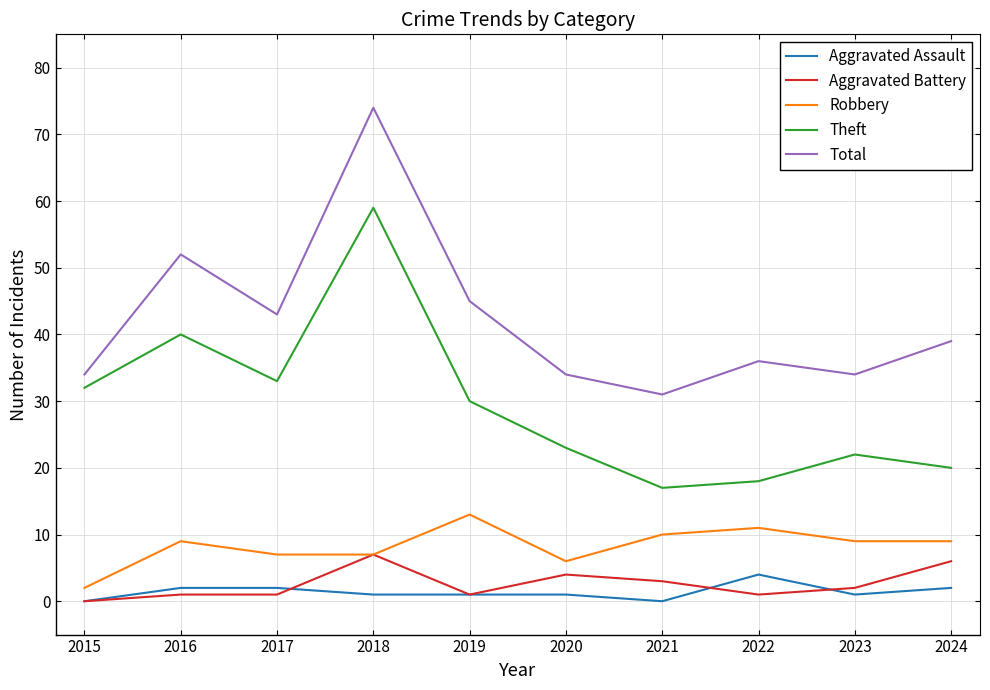

What is the sum of all Aggravated Battery values?

26